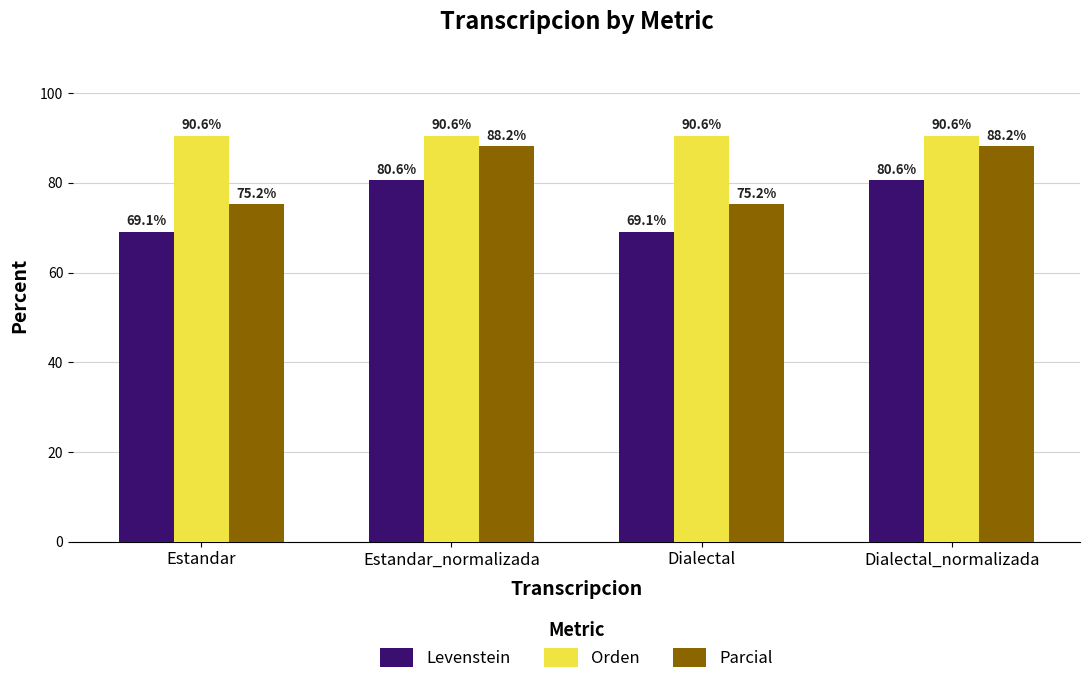

Is the value of Parcial at Dialectal greater than the value of Levenstein at Dialectal?

Yes